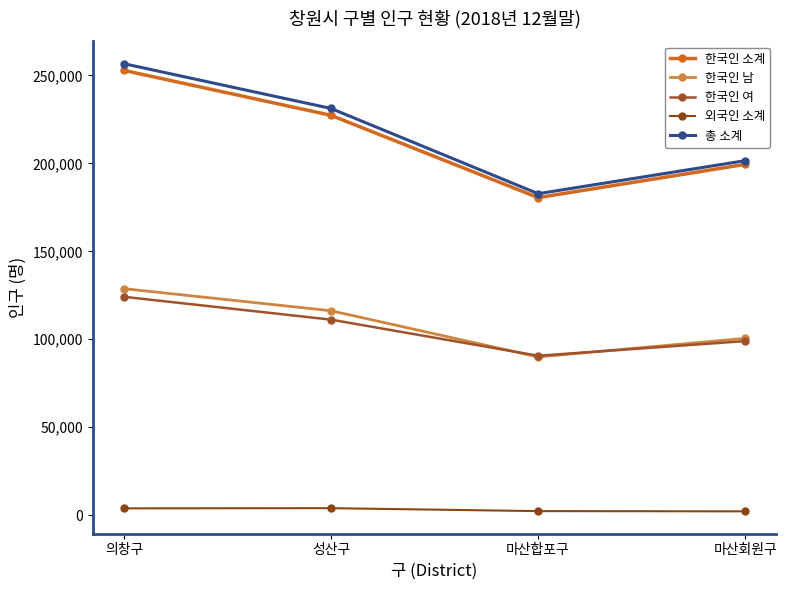

What is the label of the 1st point from the right?

마산회원구